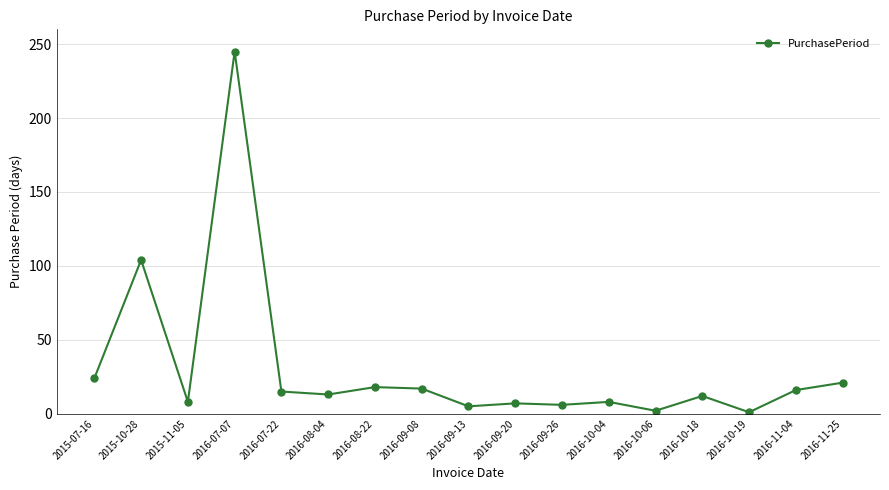

What position from the right is 2016-09-08?

10